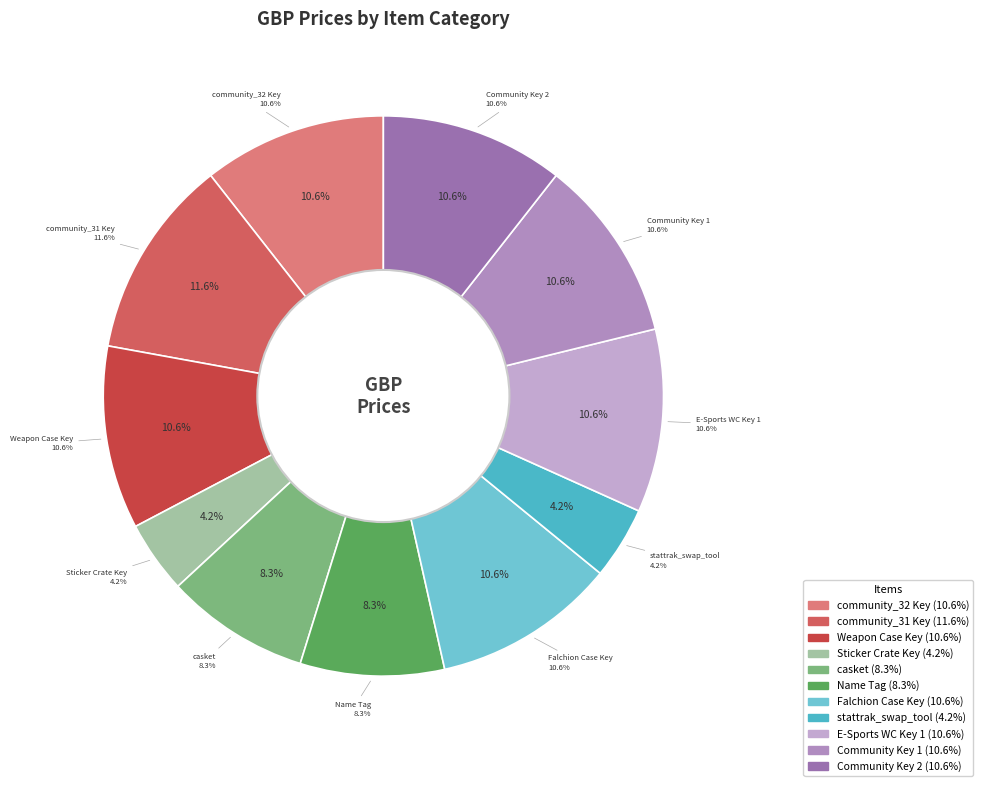

To the nearest percent, what is the difference between the crate_stattrak_swap_tool and Falchion Case Key slice percentages?

6%